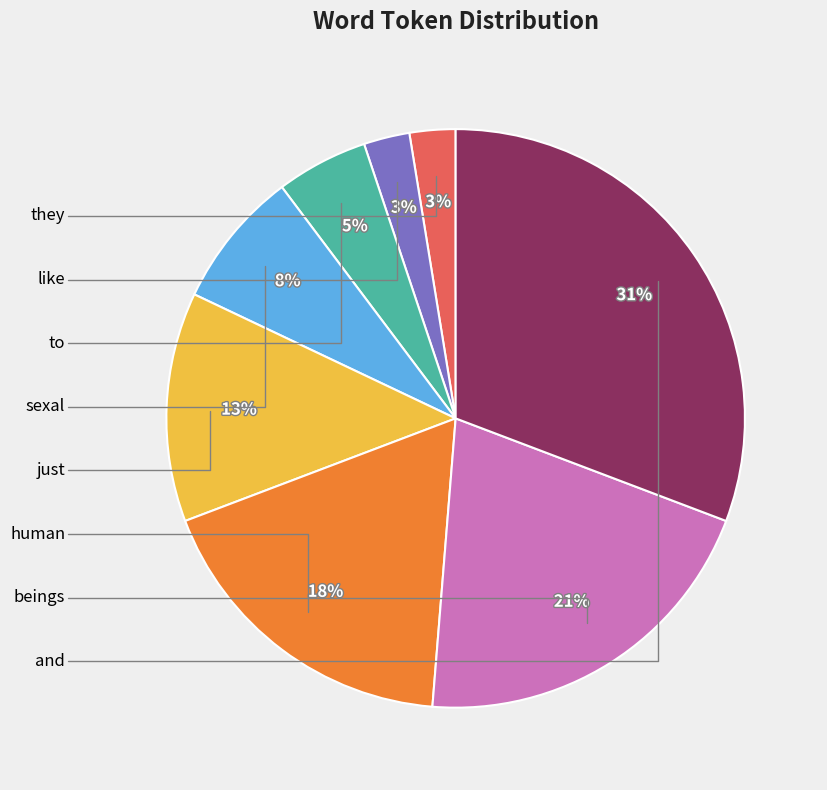

Does any single category account for the majority?

No